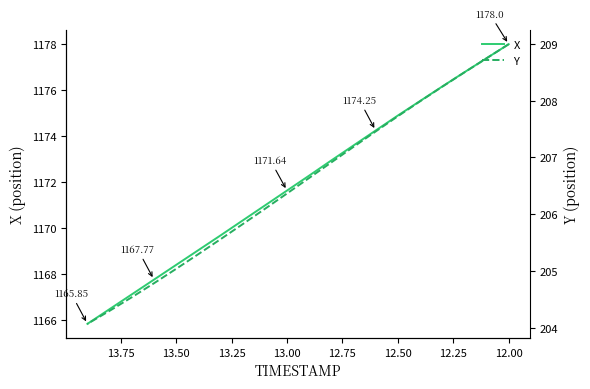

What is the label of the 16th point from the right?

12.75